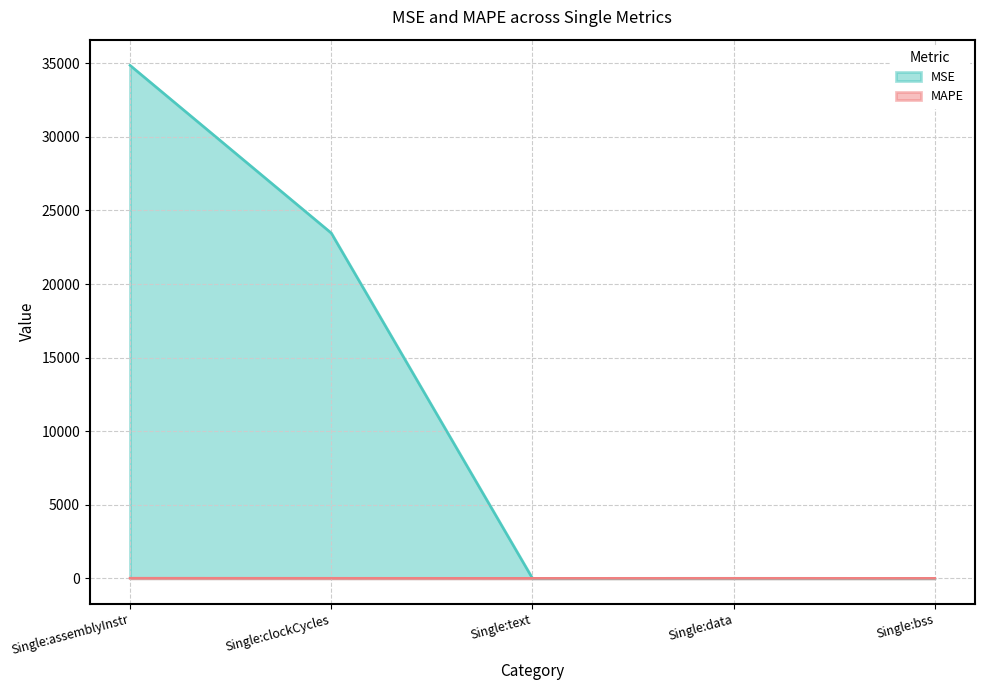

True or false: MSE and MAPE cross at least once.

True